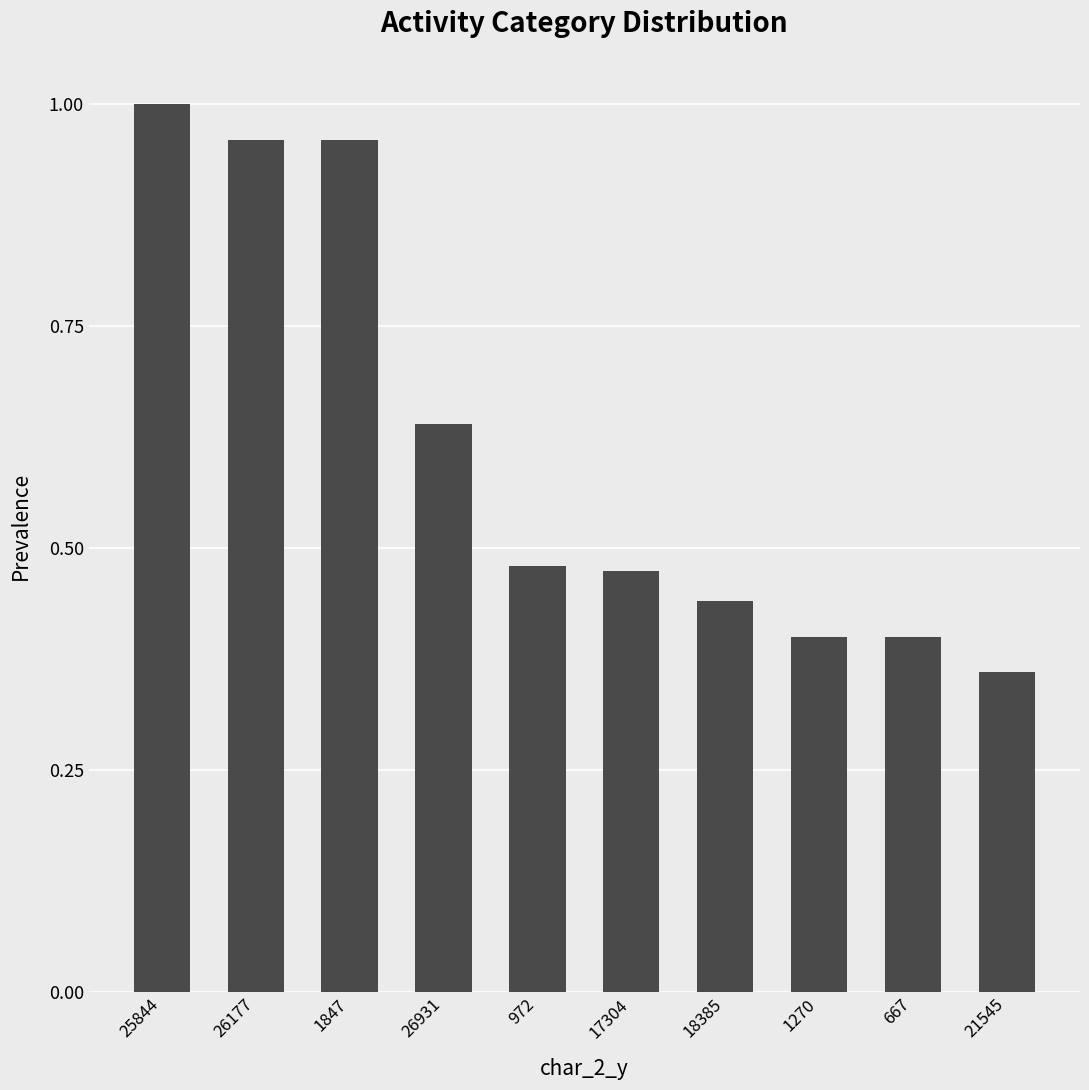

Is it true that the value at 26177 is 1.5?

False